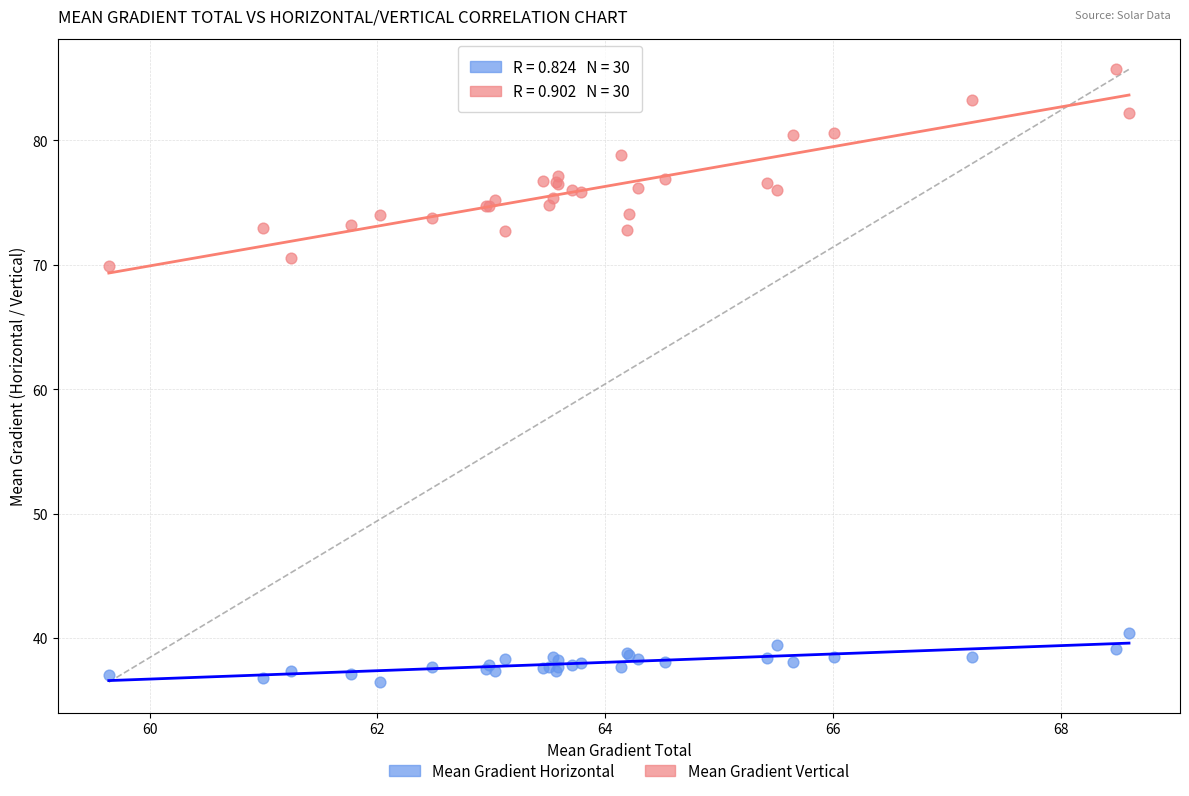

Which series has the largest Y range (max minus min)?

Mean Gradient Vertical